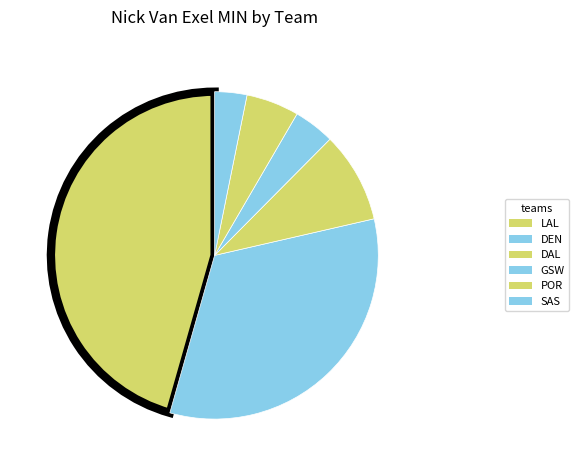

Count the number of slices in the pie.

6